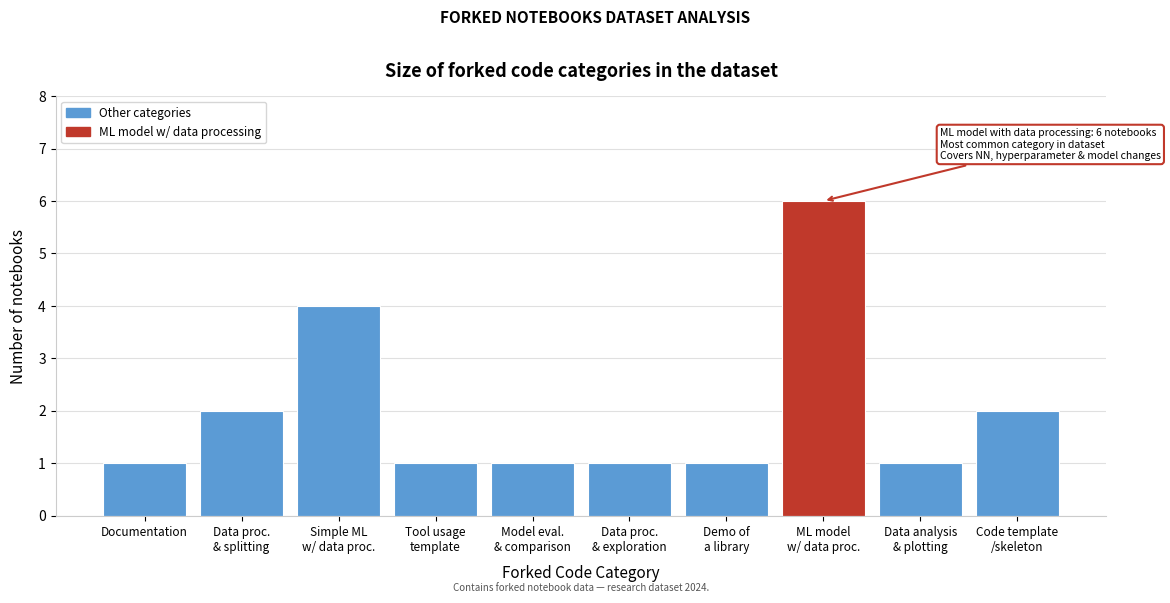

Reading left to right, extract all data points from this chart.

1	2	4	1	1	1	1	6	1	2